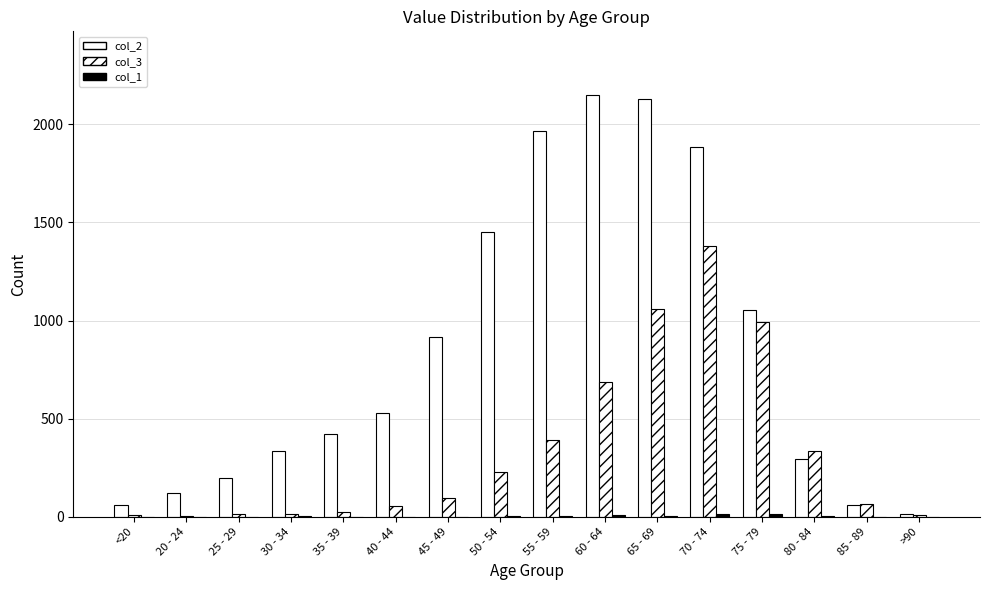

Where does the col_3 series first go above 97?

50 - 54